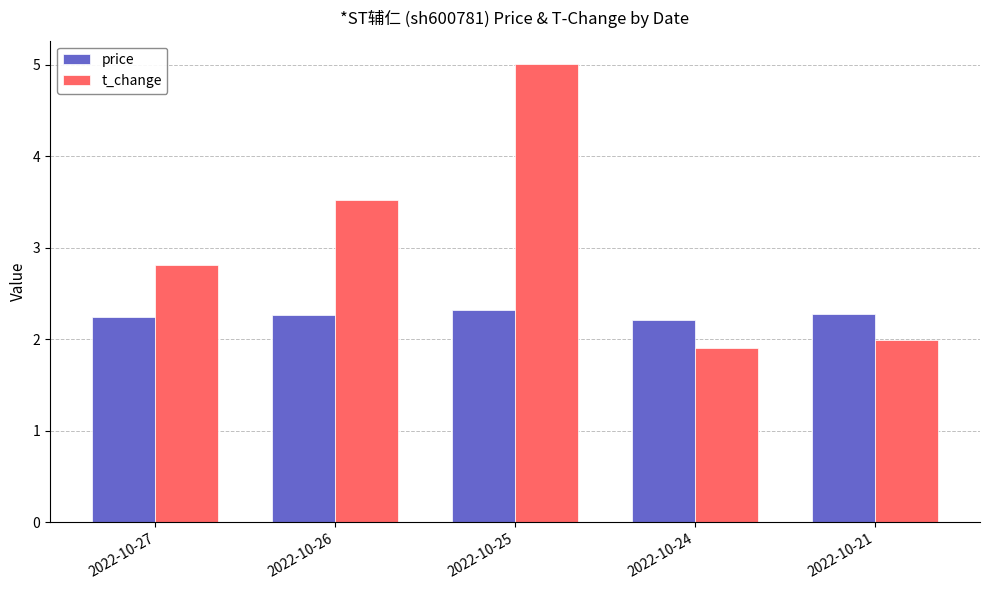

Between 2022-10-24 and 2022-10-21, which series saw the biggest shift?

t_change